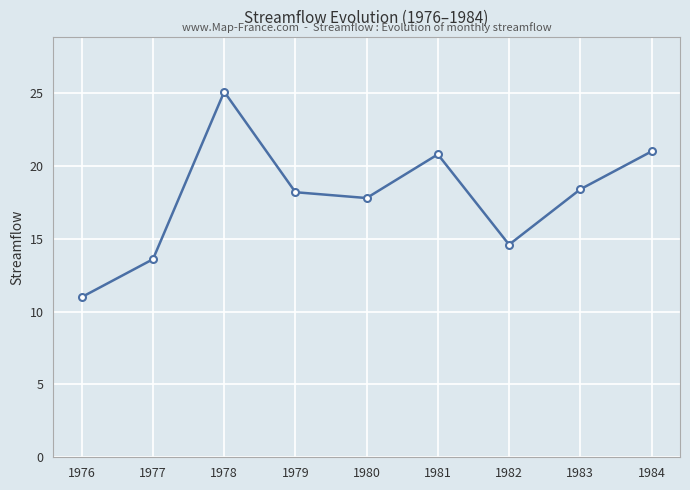

How many data points are above 18?

5